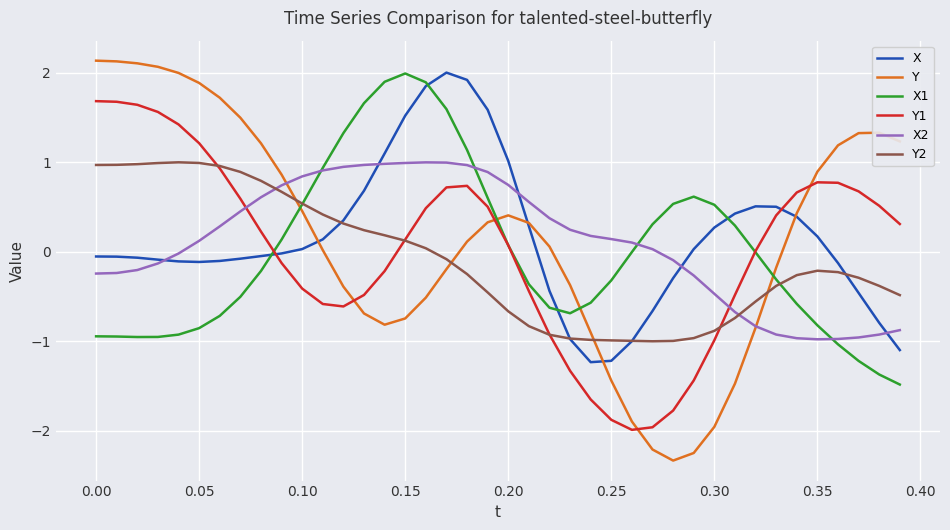

Which series has the widest spread of values?

Y